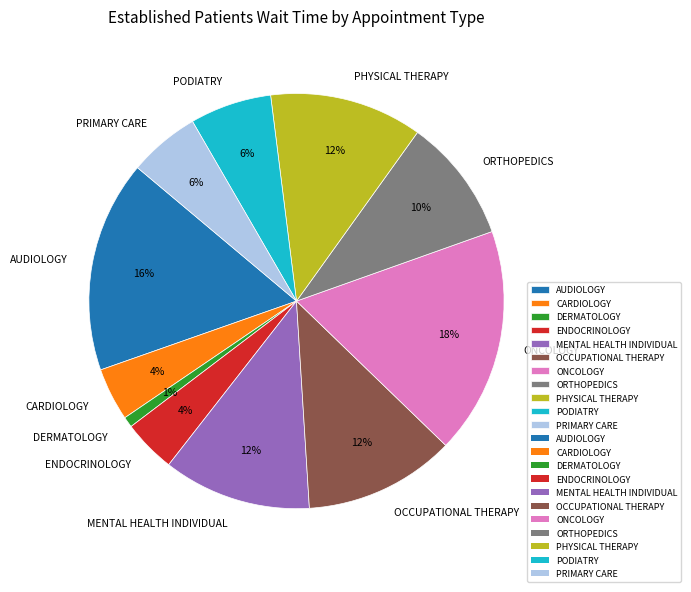

Which has a higher value, PHYSICAL THERAPY or AUDIOLOGY?

AUDIOLOGY